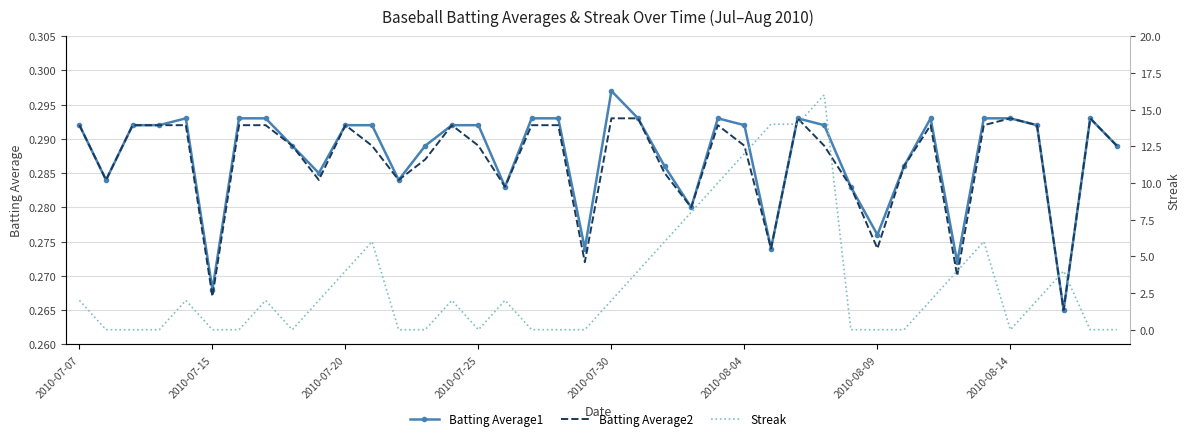

What is the value of the Batting Average1 point at the 36th from the left?

0.3